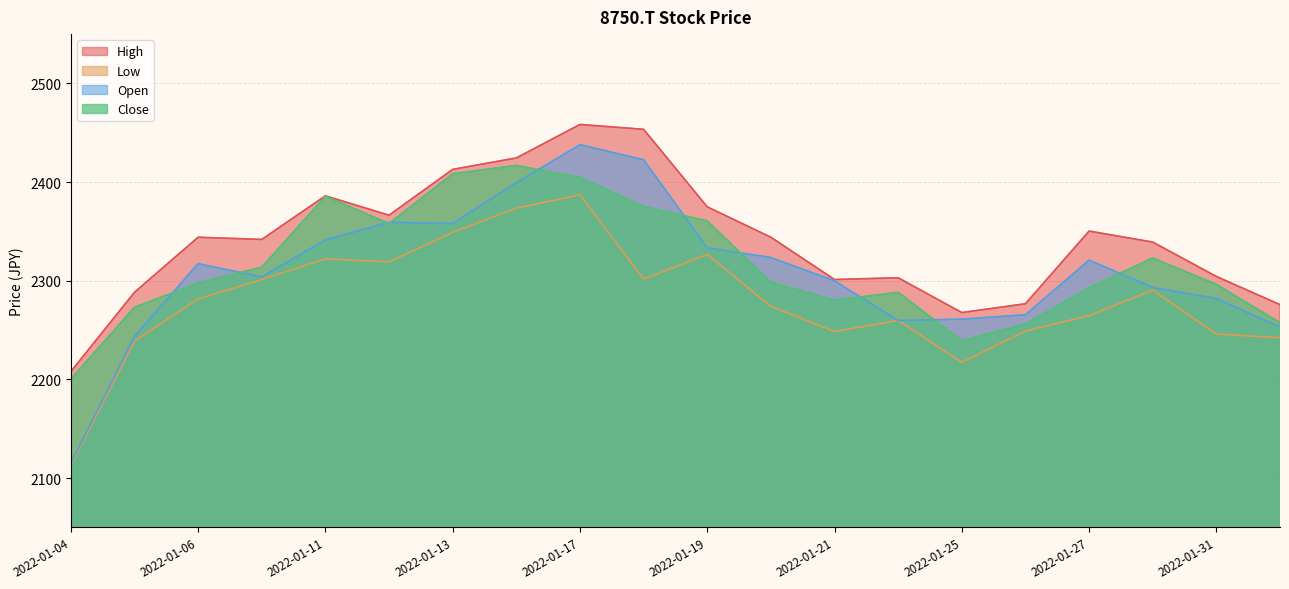

Read the High value at 2022-01-28.

2339.2